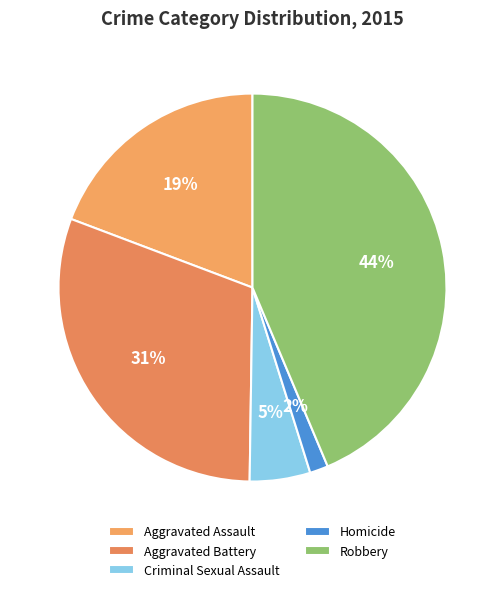

Combined, do Aggravated Battery and Robbery account for over 50%?

Yes